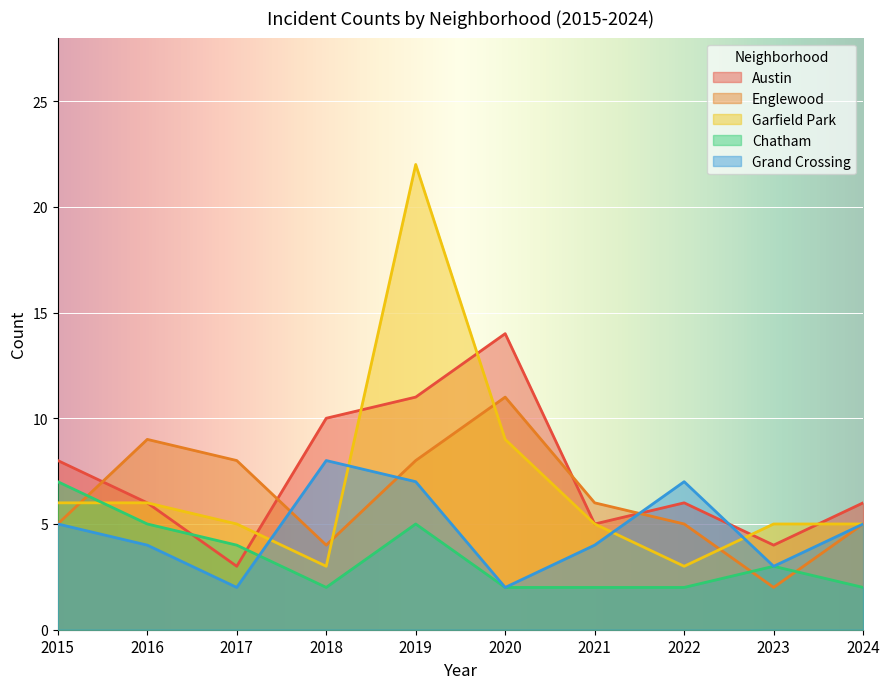

Between which two adjacent categories do Garfield Park and Englewood first intersect?

2015 and 2016